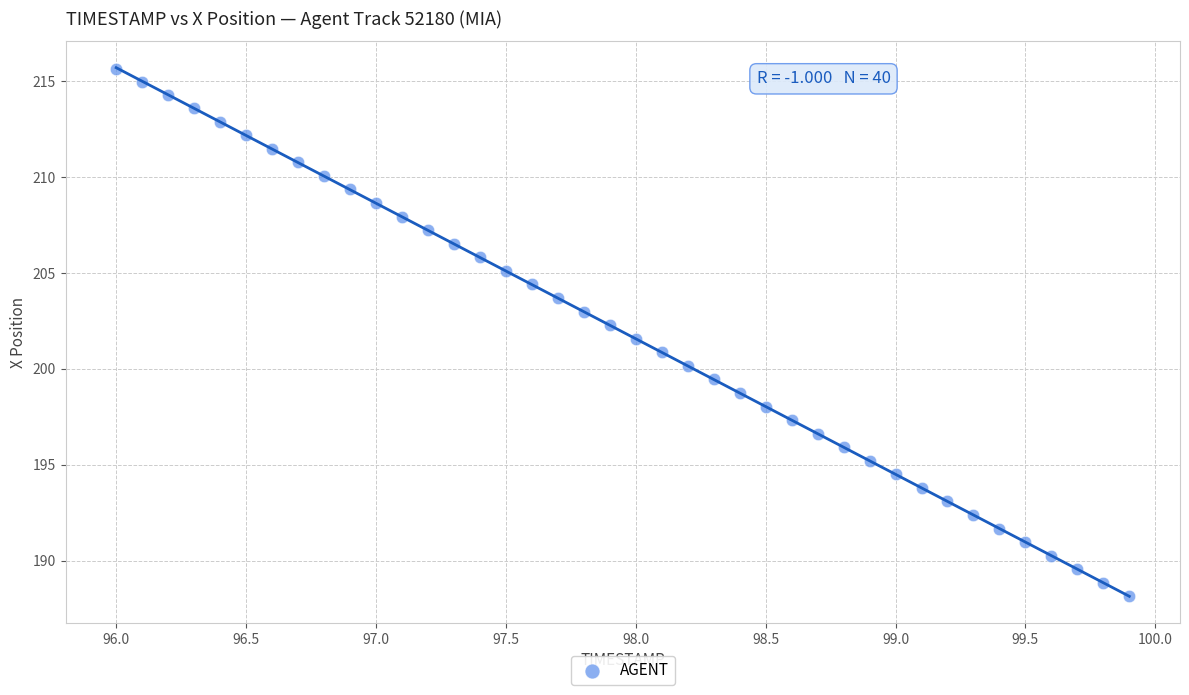

What is the range of X values (max minus min)?

3.9